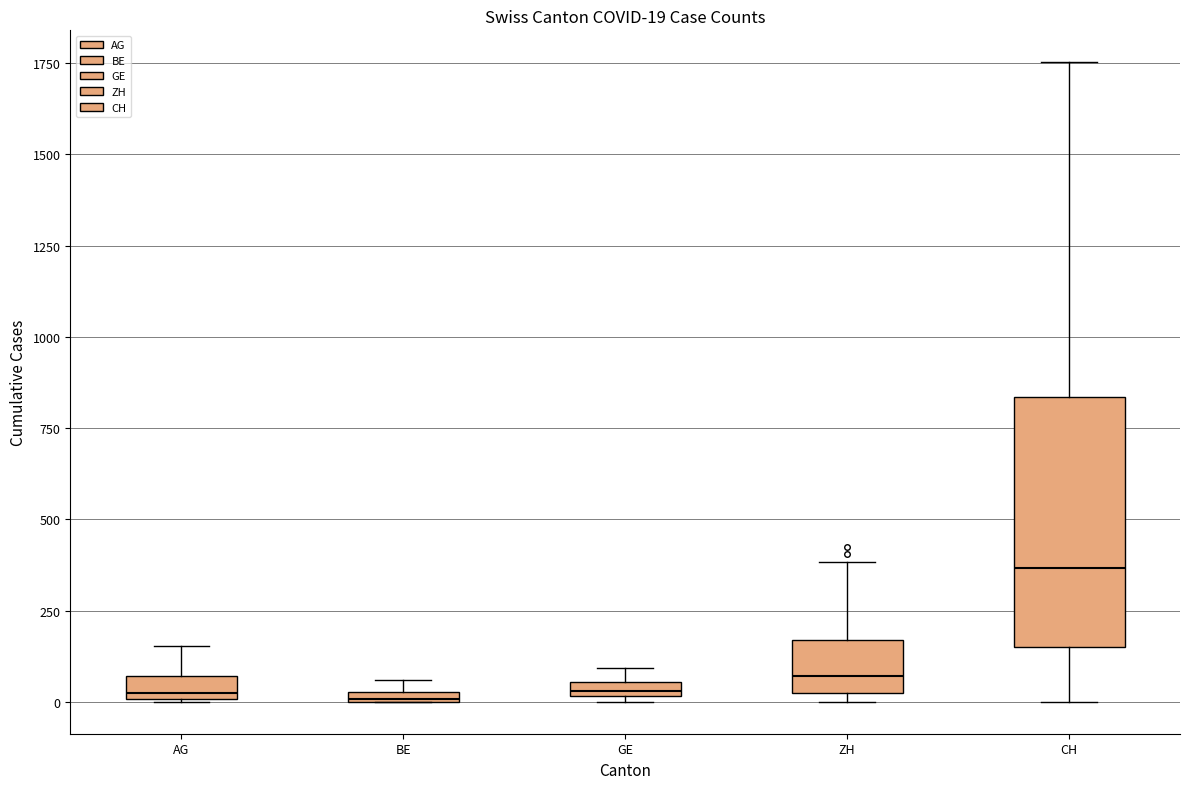

Which box has the highest median line?

CH